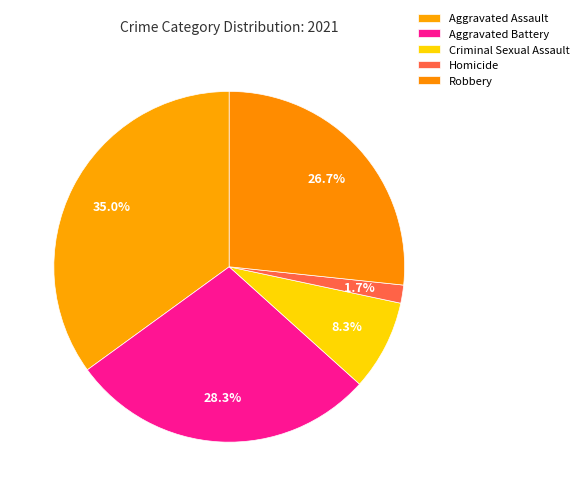

Rank the categories by value from highest to lowest.

Aggravated Assault, Aggravated Battery, Robbery, Criminal Sexual Assault, Homicide